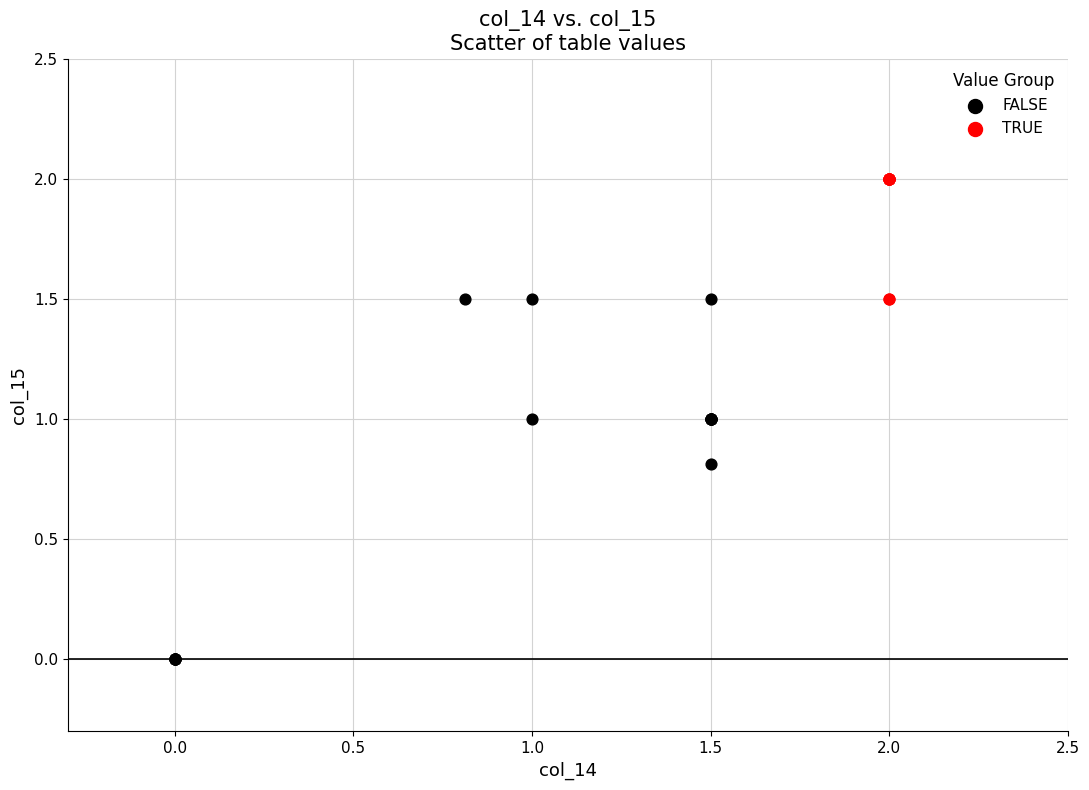

Which series reaches the maximum Y coordinate?

TRUE